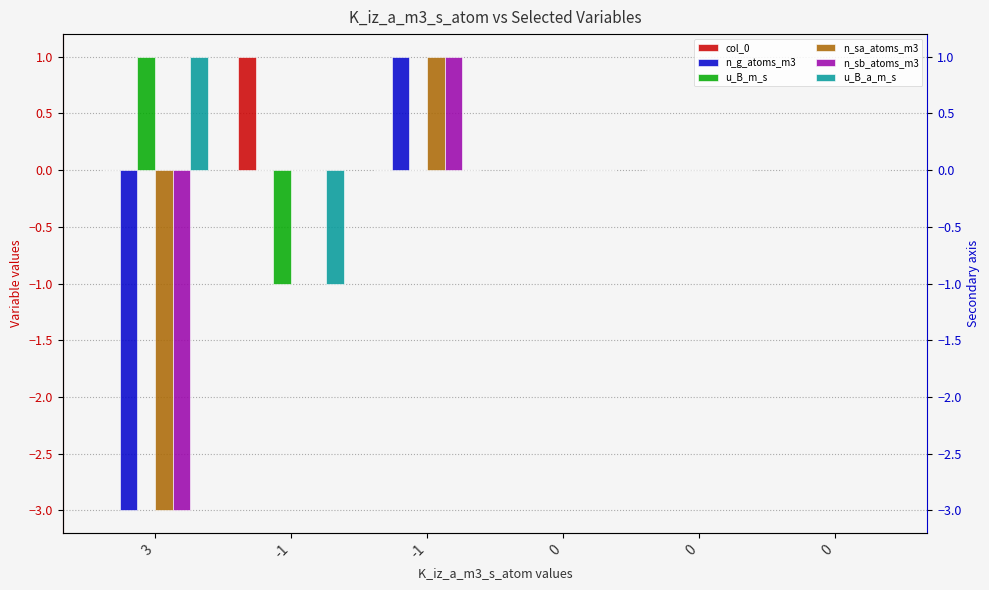

What value does the u_B_a_m_s series have at 3?

1